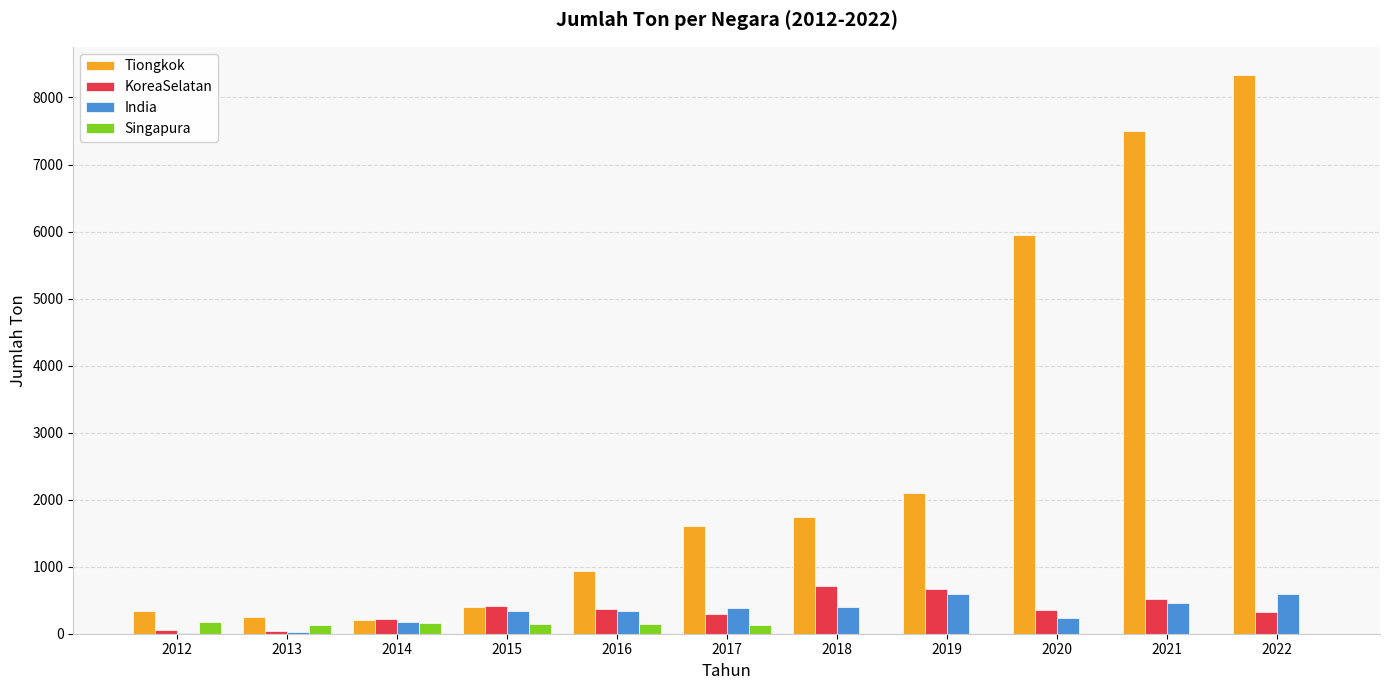

What is the sum of all India values?

3544